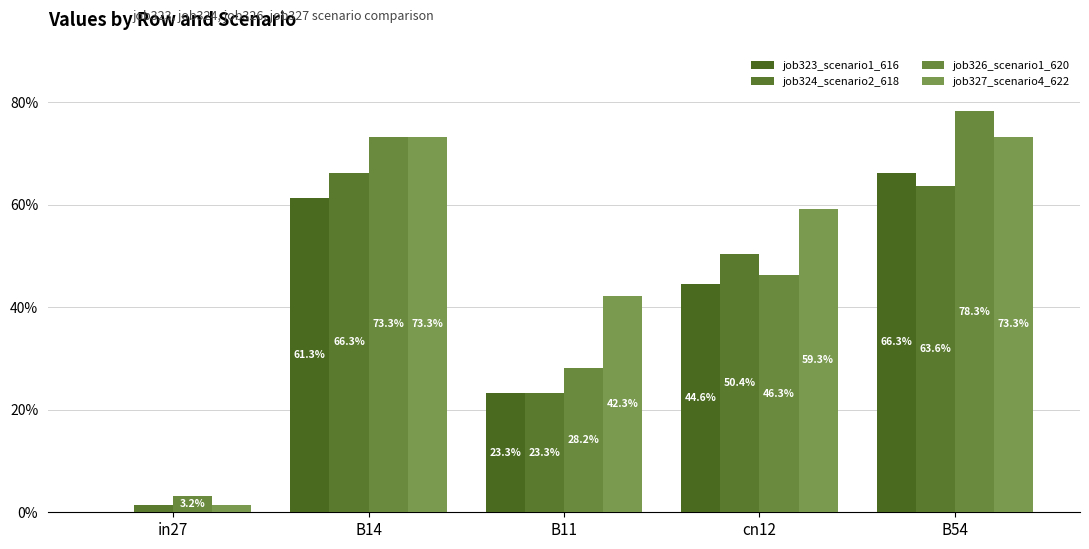

Are the bars horizontal?

No